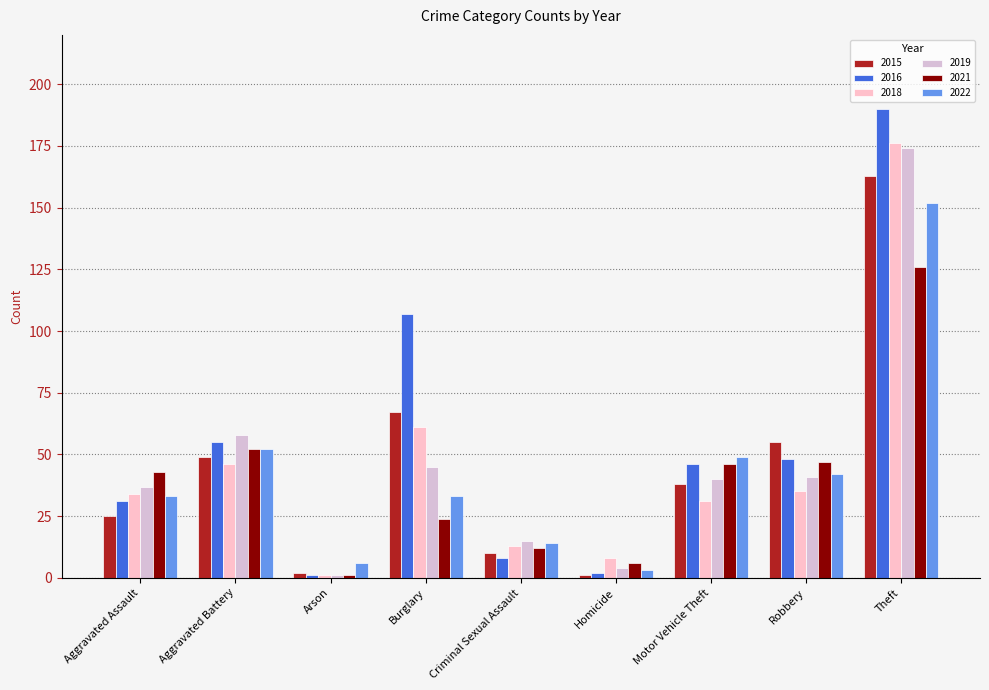

How many bars are there in total?

54